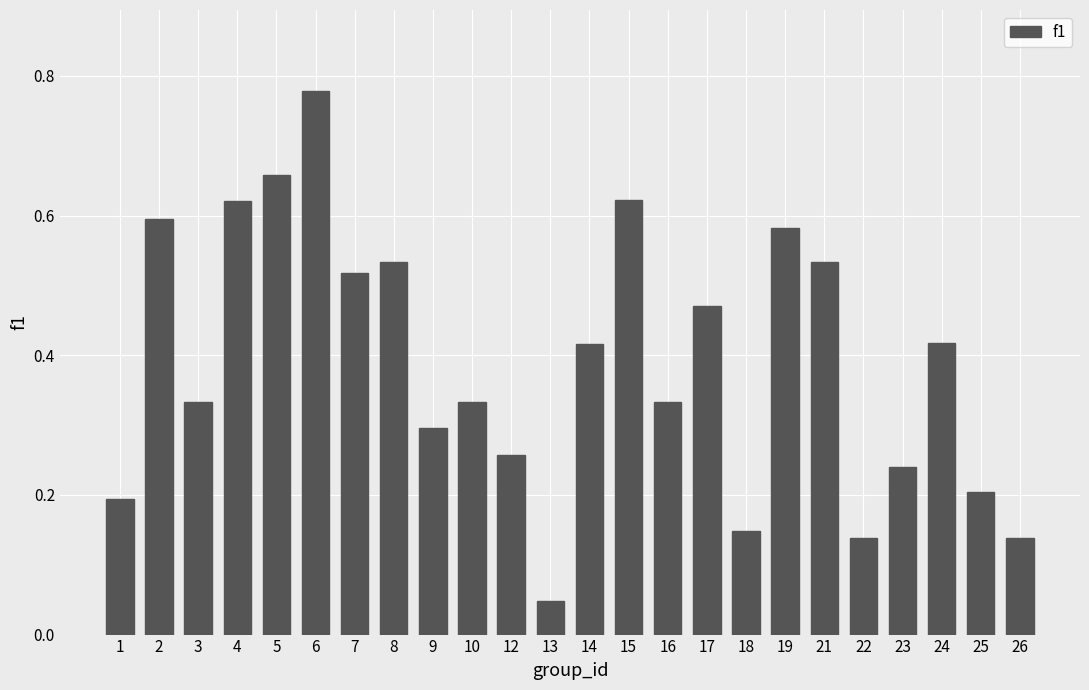

Between 2 and 18, which is larger?

2